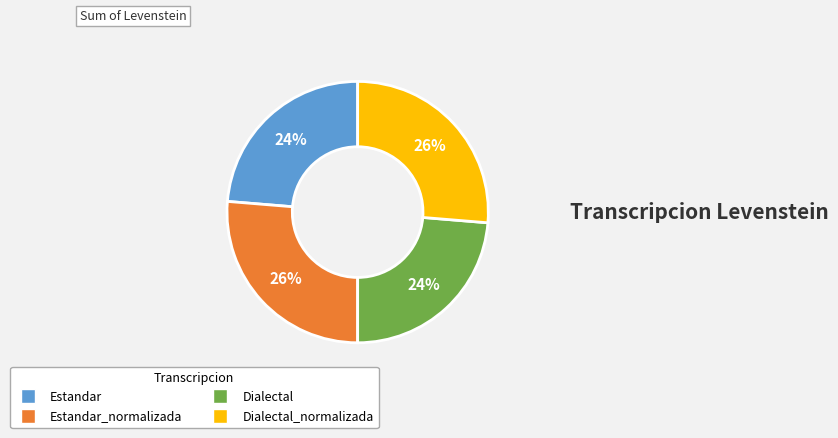

Does any single category account for the majority?

No